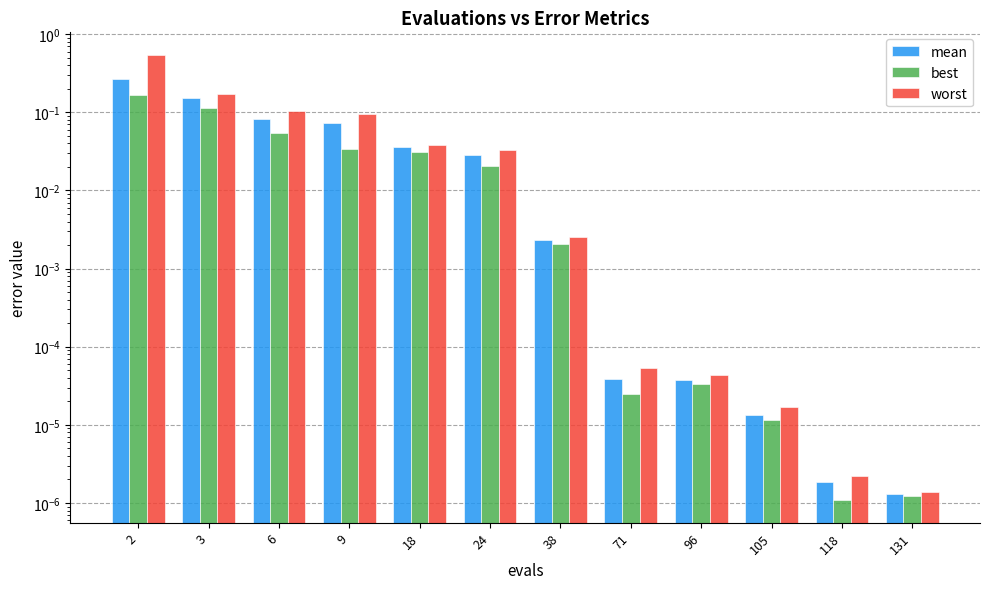

Rank the series at 3 from highest to lowest value.

worst, mean, best